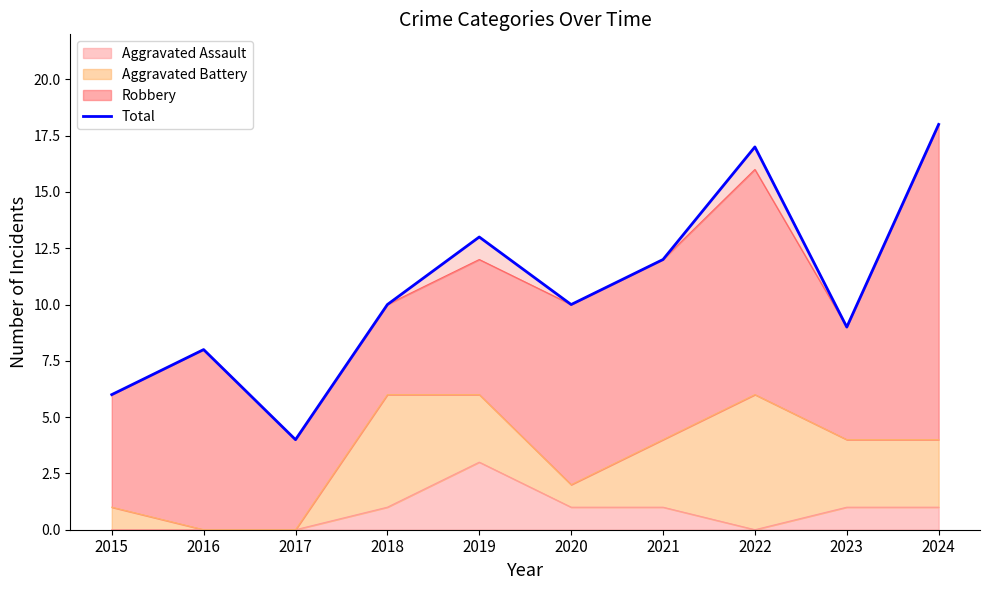

What is the minimum value shown in the chart?

4